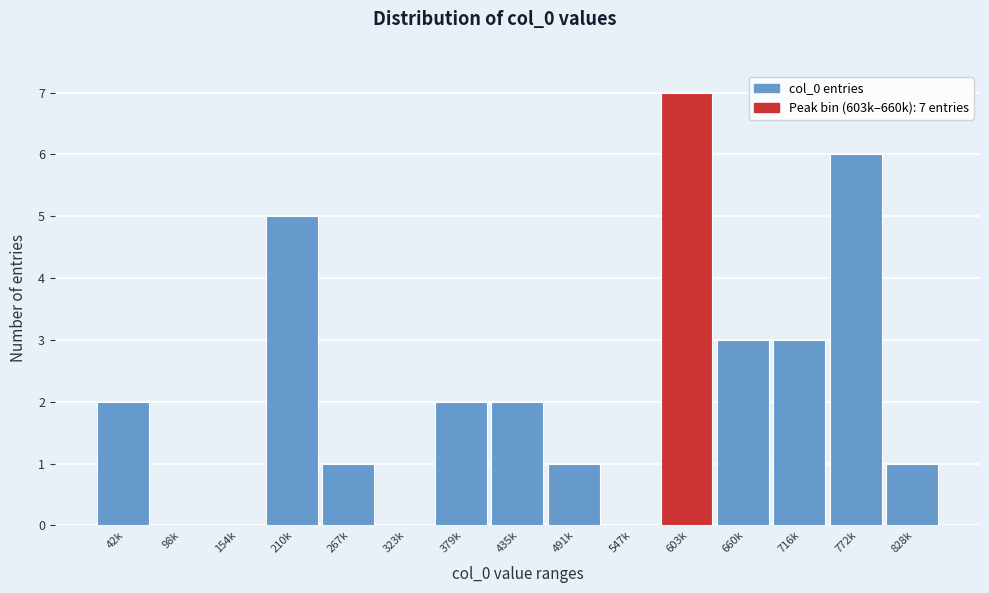

Reading left to right, what are all the values shown in this chart?

42k=2	98k=0	154k=0	210k=5	267k=1	323k=0	379k=2	435k=2	491k=1	547k=0	603k=7	660k=3	716k=3	772k=6	828k=1